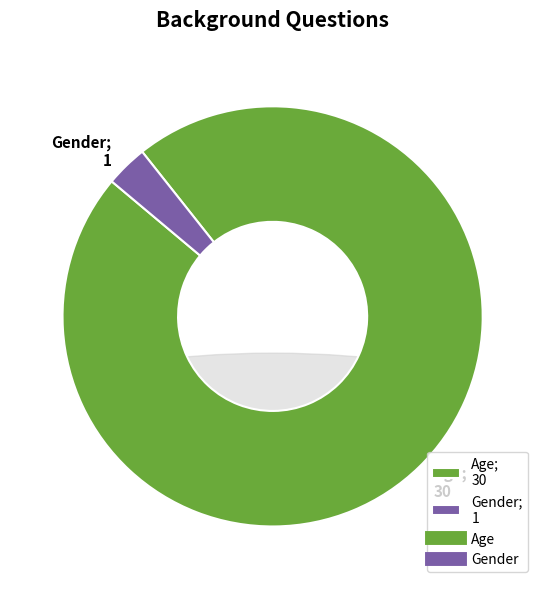

Count the number of slices in the pie.

2